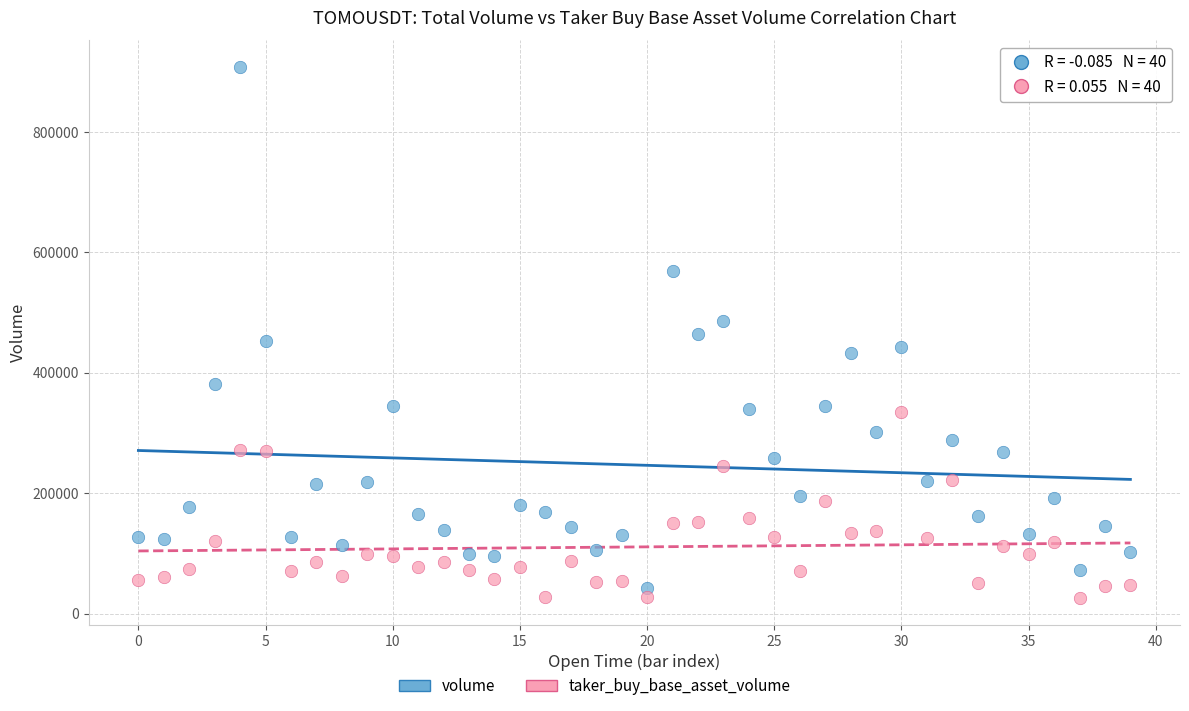

Which series has the largest Y range (max minus min)?

volume